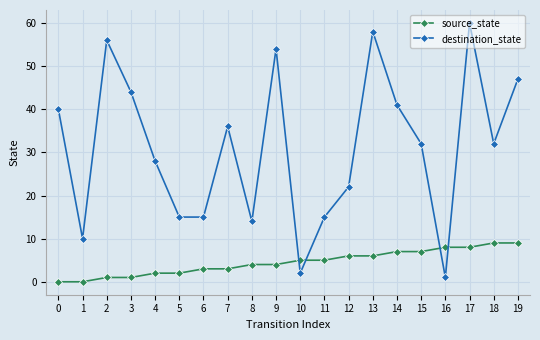

True or false: destination_state has a value of 32 at 15.

True